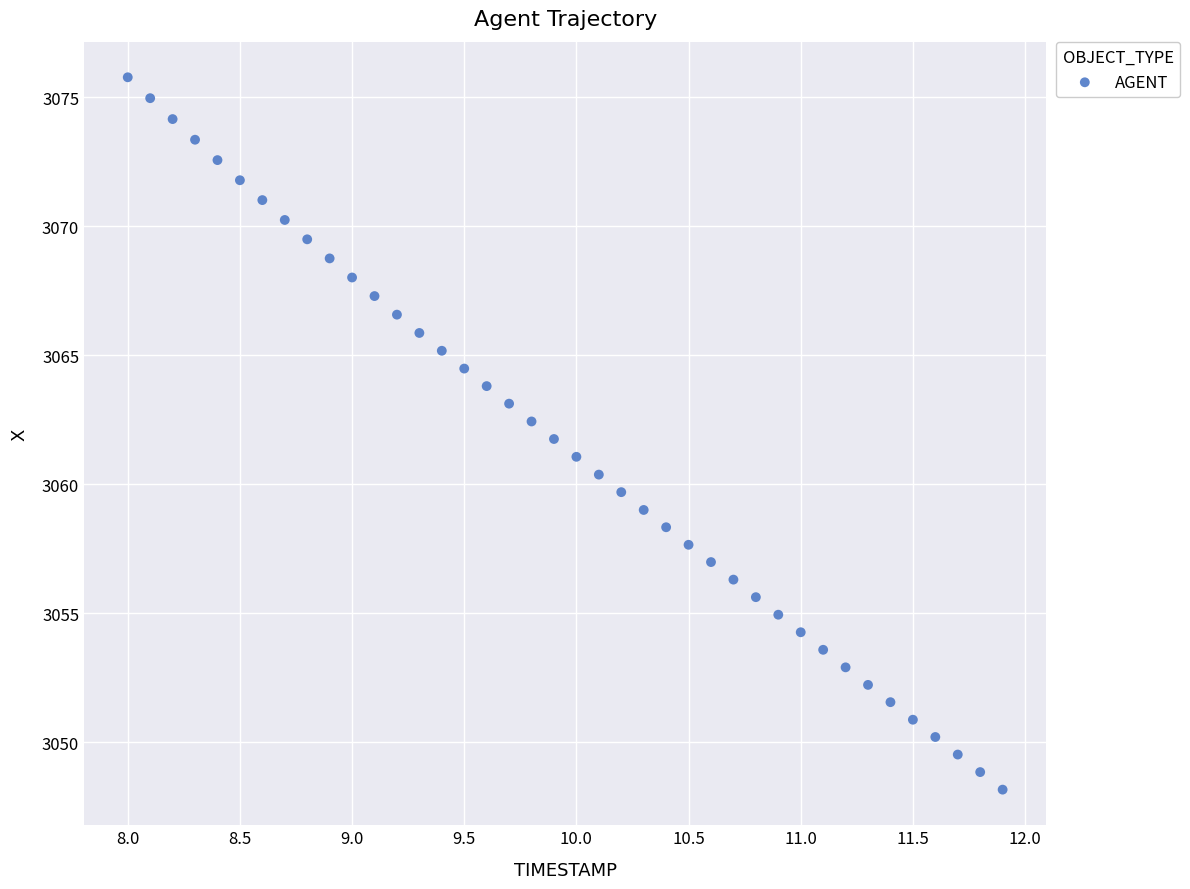

How many data points are displayed?

40